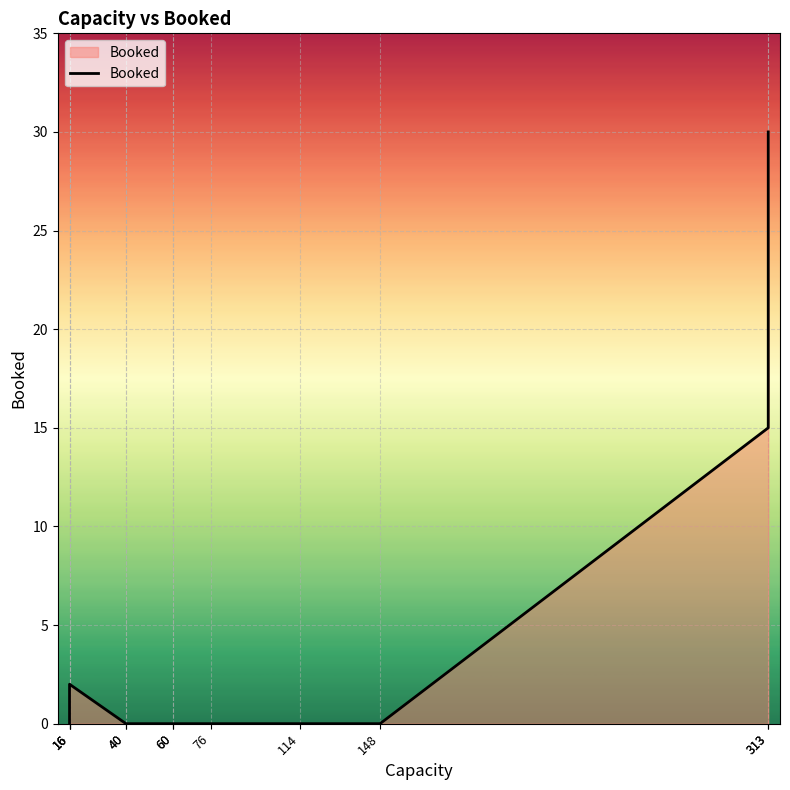

How many positive values are there?

3